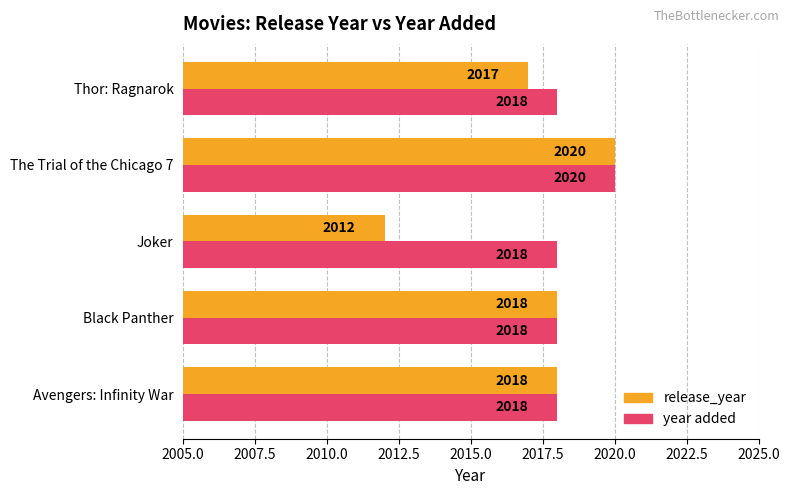

At which category is the sum across all series the highest?

The Trial of the Chicago 7